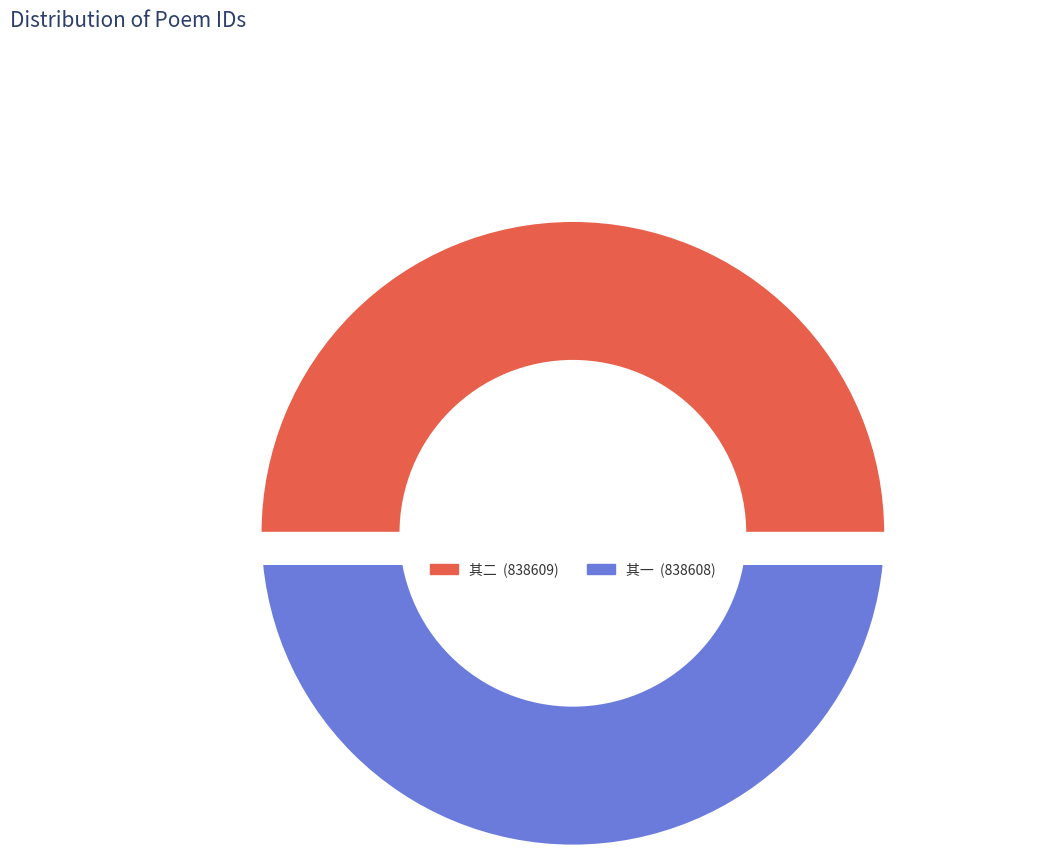

True or false: 三水高等学堂教员黄云坡广文见赠二首，倒叠原韵奉和 其一 accounts for 50% of the total.

True